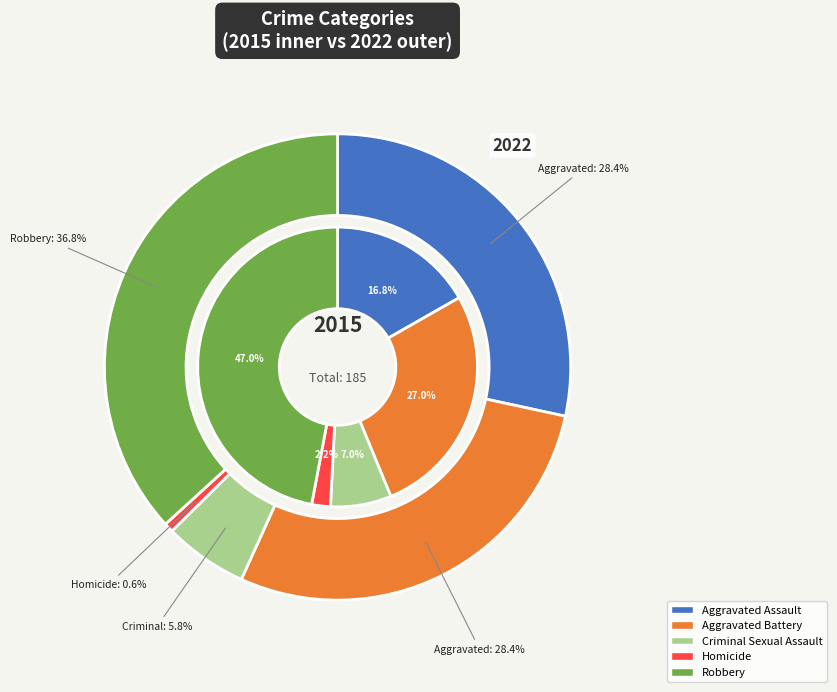

Which series changed the most between 1 and 3?

Aggravated Assault